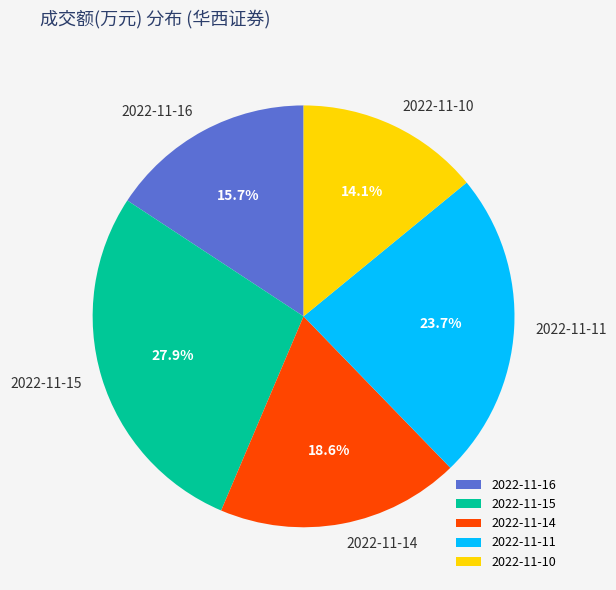

Combined, do 2022-11-11 and 2022-11-16 account for over 50%?

No